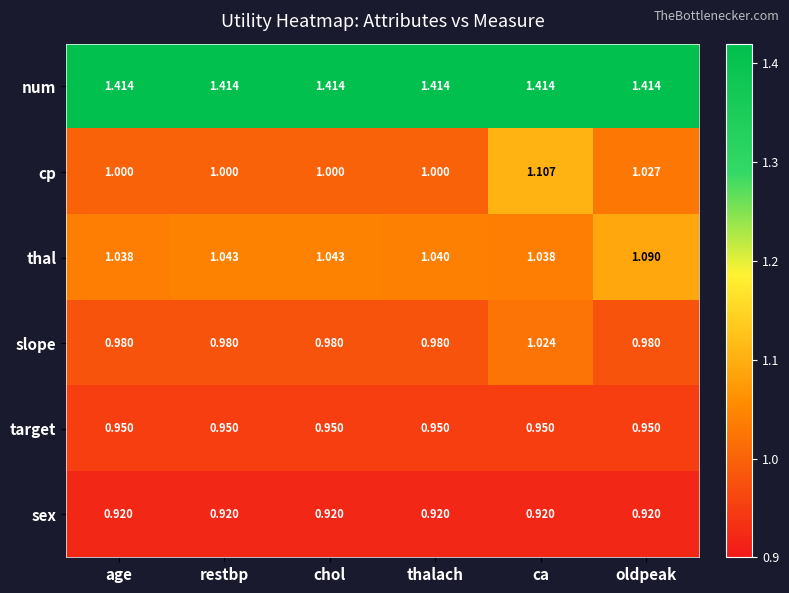

Which series has the widest spread of values?

cp